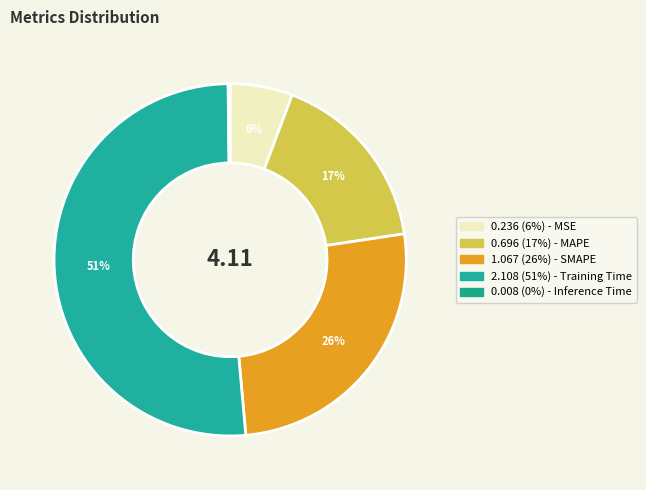

Does any single category account for the majority?

Yes